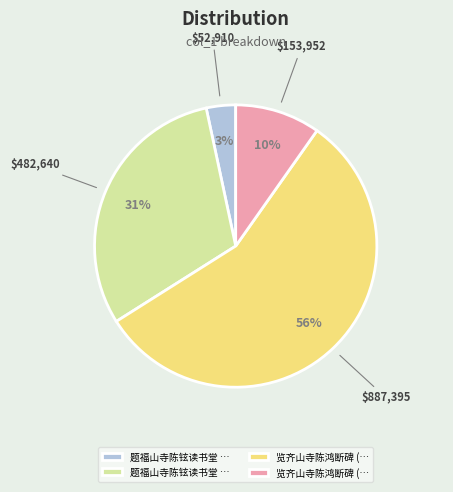

Is there a majority slice in this chart?

Yes